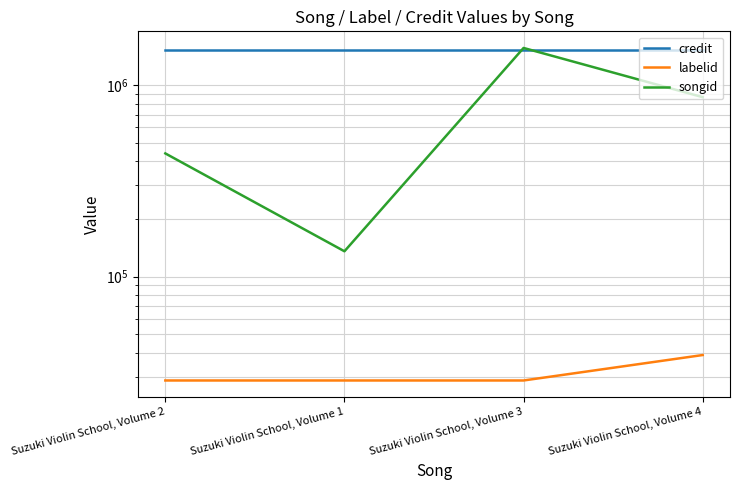

Rank the series at Suzuki Violin School, Volume 3 from highest to lowest value.

songid, credit, labelid